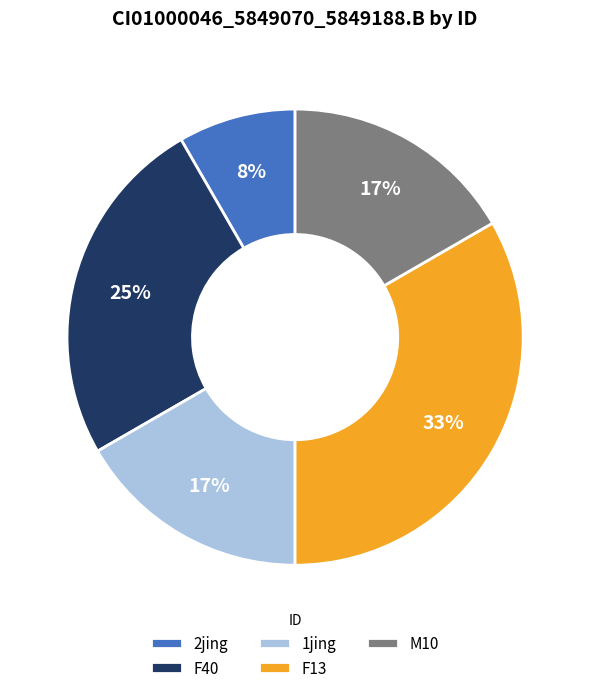

What percentage is the 1jing slice, to the nearest percent?

17%